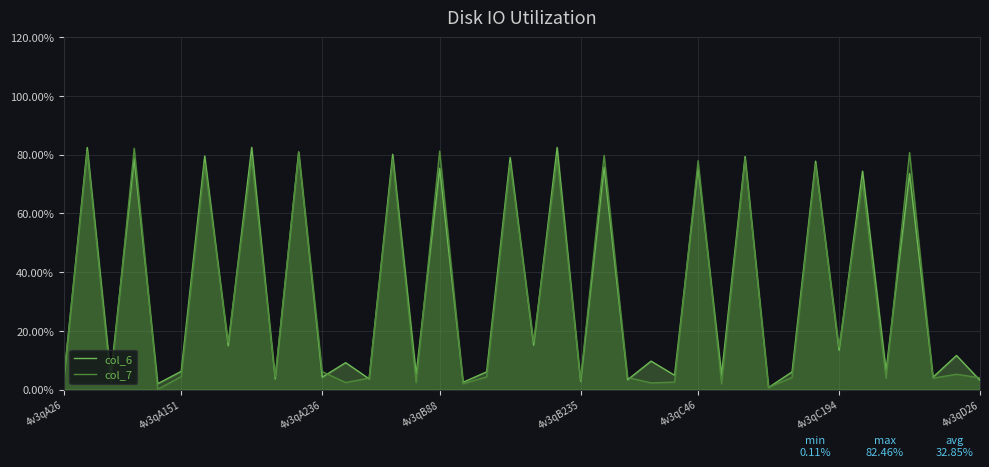

What is the difference between the highest and lowest values at 4v3qB88?

5.9